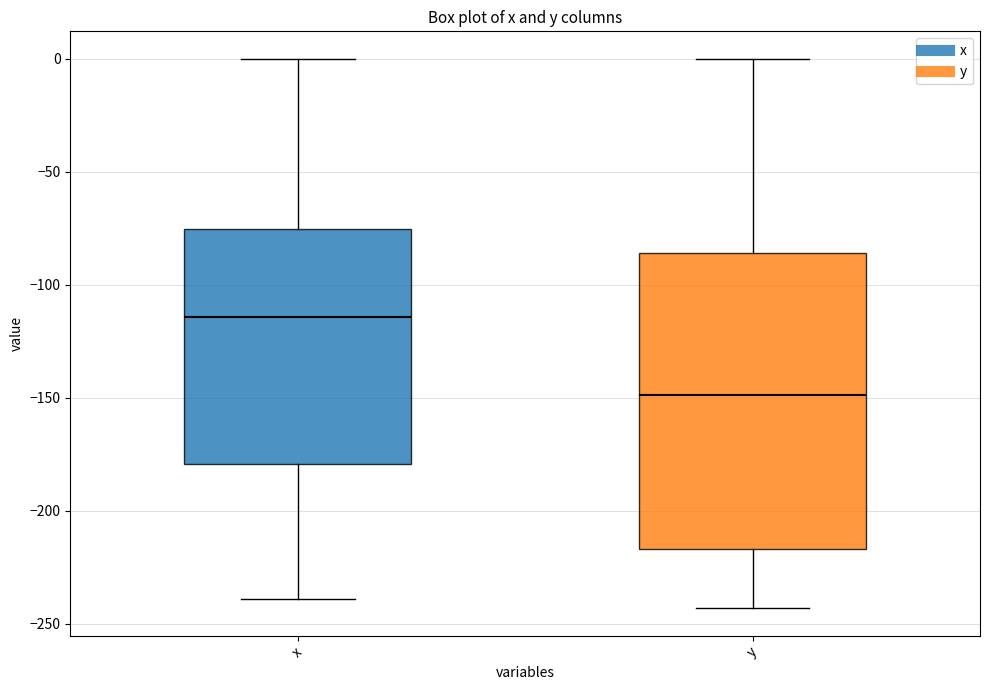

Which box has the lowest median line?

y